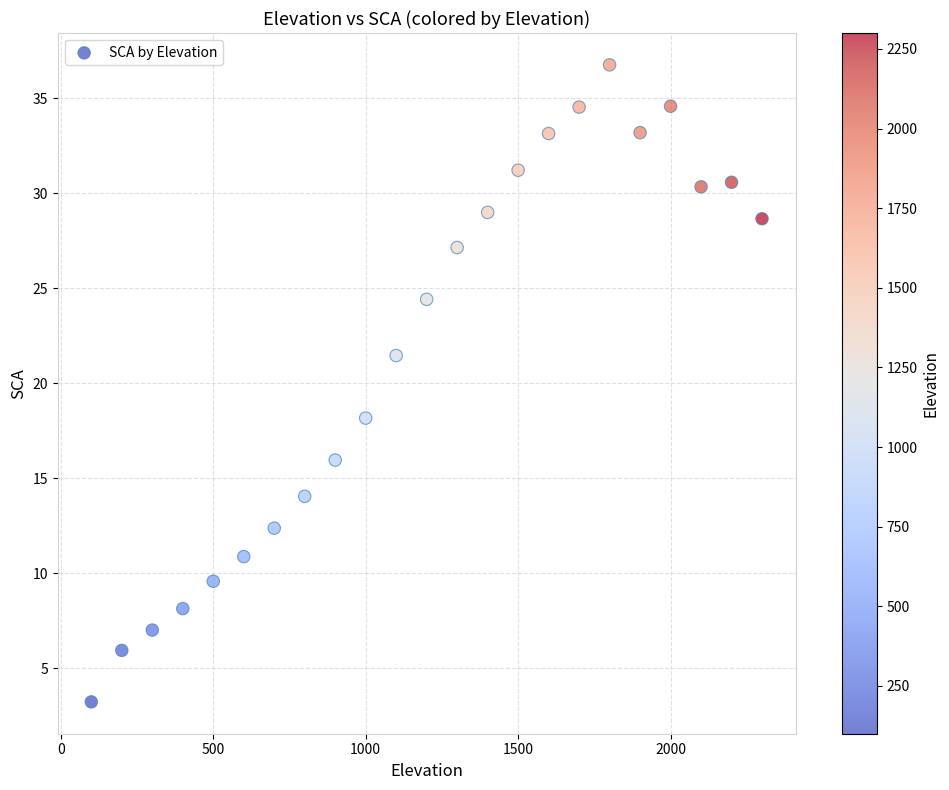

What is the range of X values (max minus min)?

2200.0